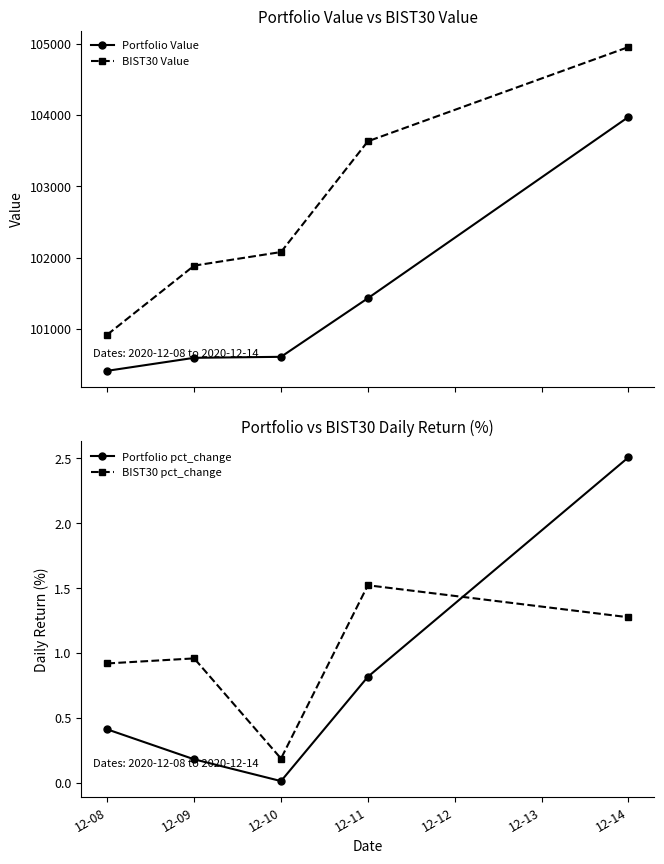

What is the average value of the BIST30 Value series?

102694.2